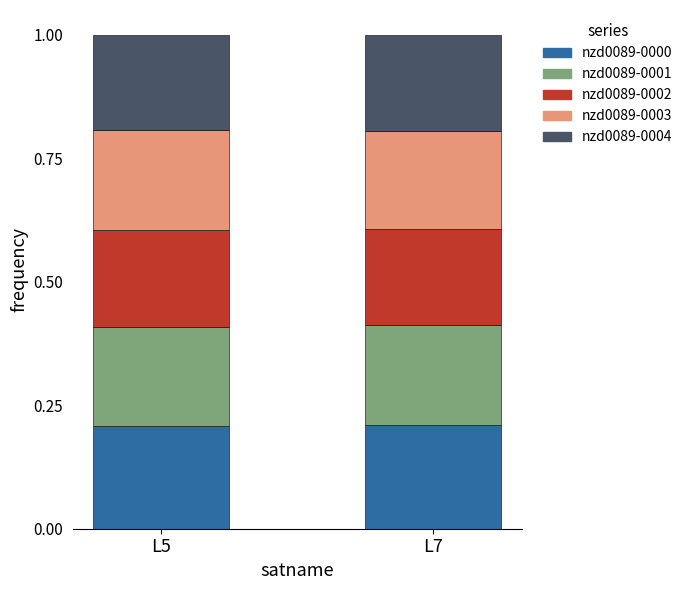

What is the sum of all nzd0089-0000 values?

0.4